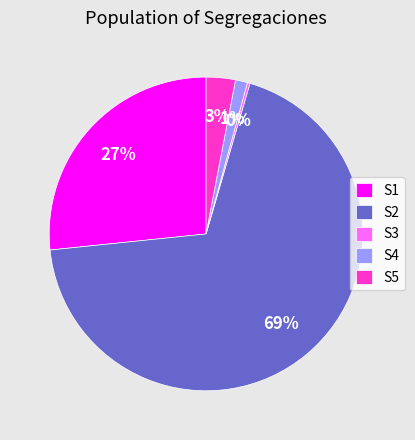

To the nearest percent, what is the difference between the largest and smallest slice percentages?

69%